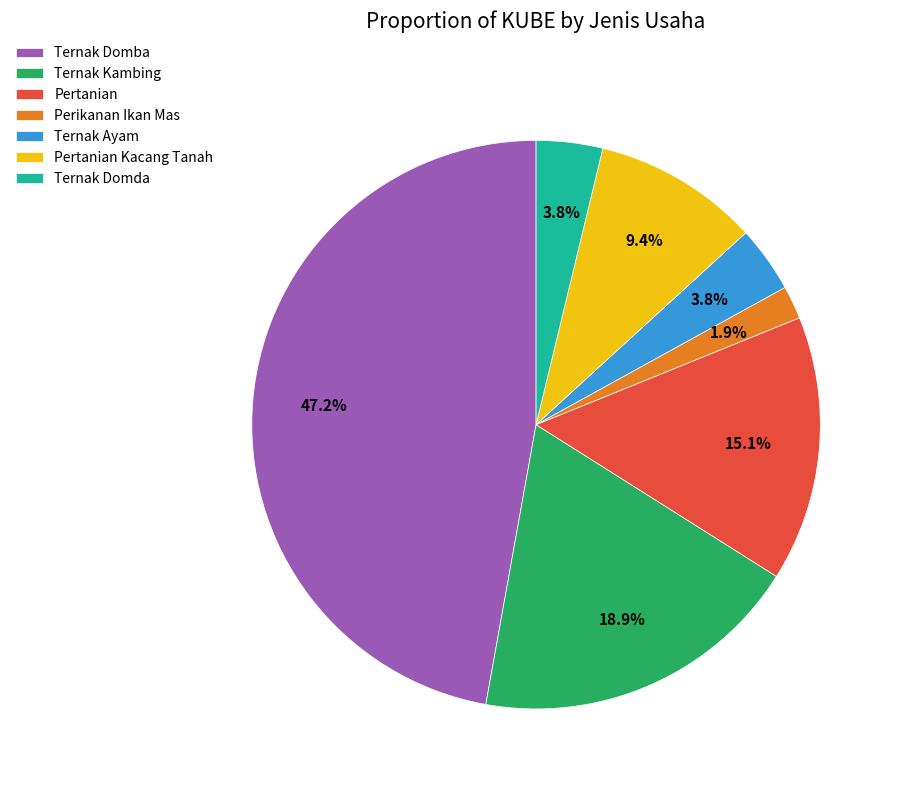

Which has a higher value, Ternak Kambing or Ternak Domba?

Ternak Domba